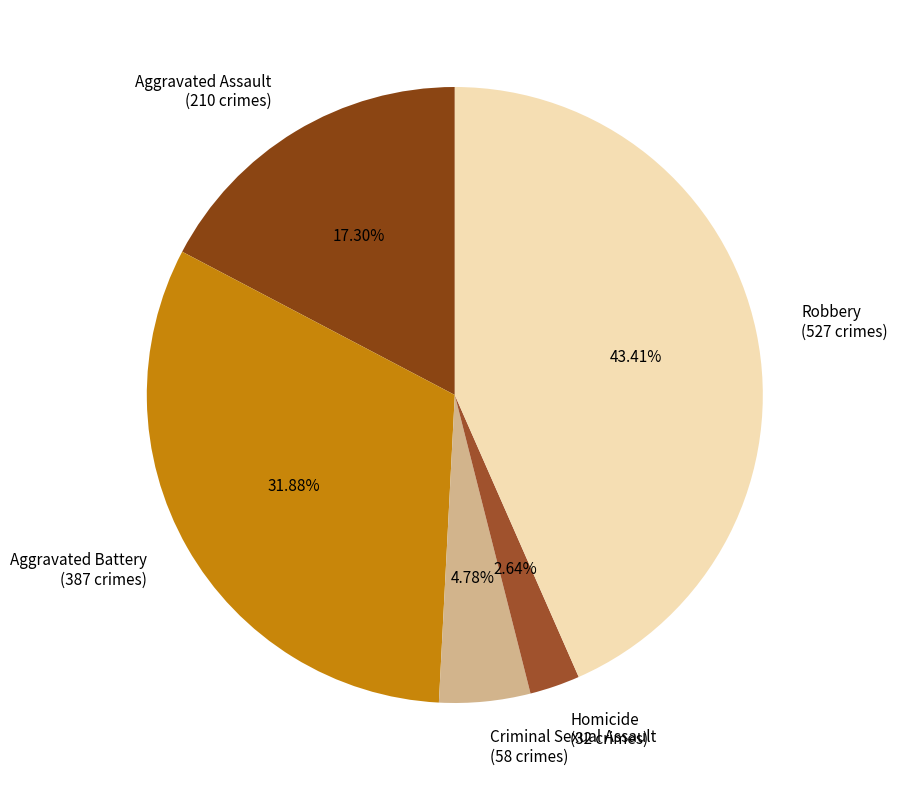

Which has a higher value, Aggravated Assault (210 crimes) or Criminal Sexual Assault (58 crimes)?

Aggravated Assault (210 crimes)